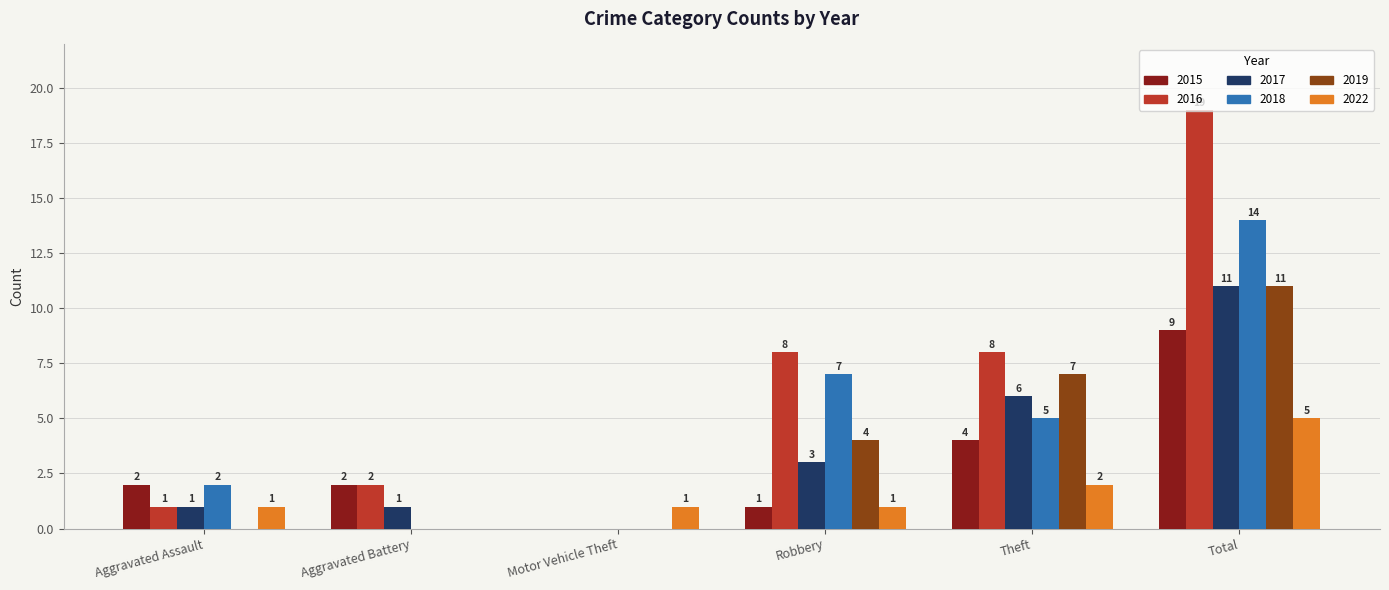

How many groups of bars are there?

6